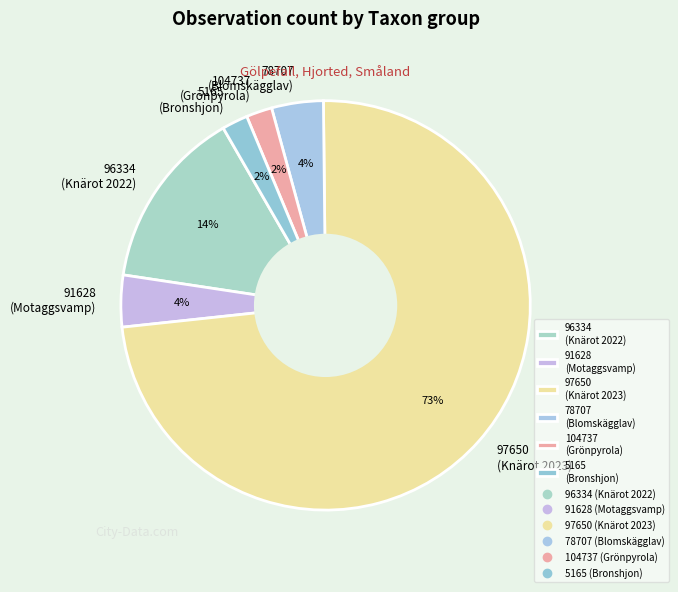

Is there any slice that represents more than half of the pie?

Yes